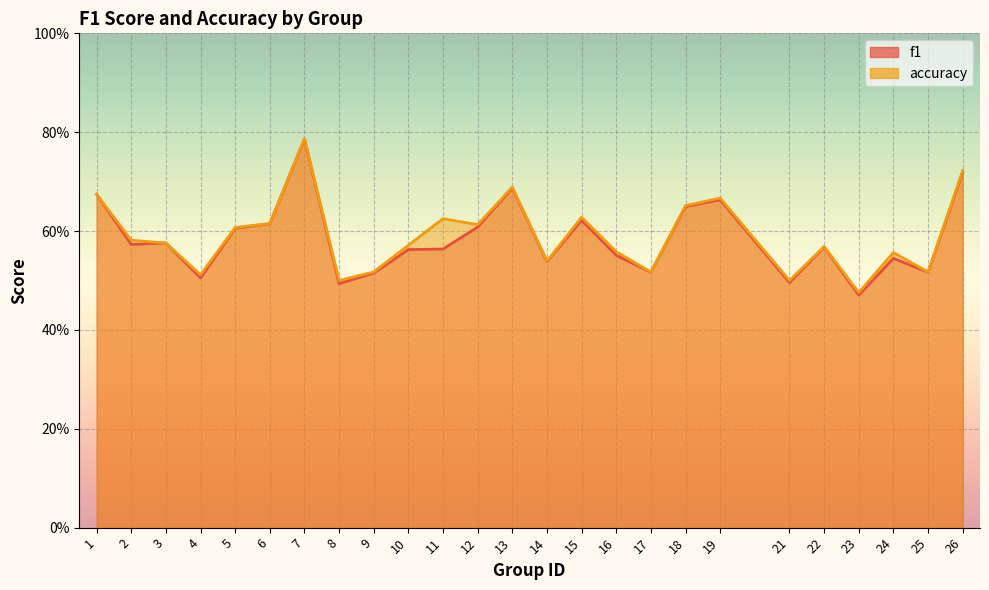

Does the chart display data point markers on the line(s)?

No